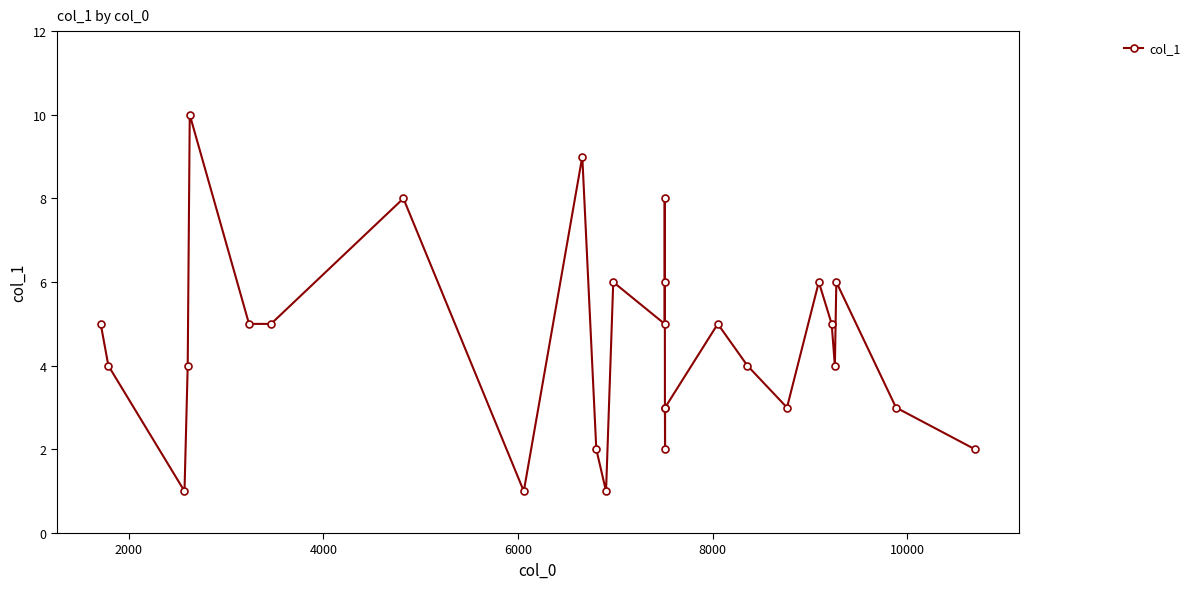

What is the difference between the maximum and second lowest values?

9